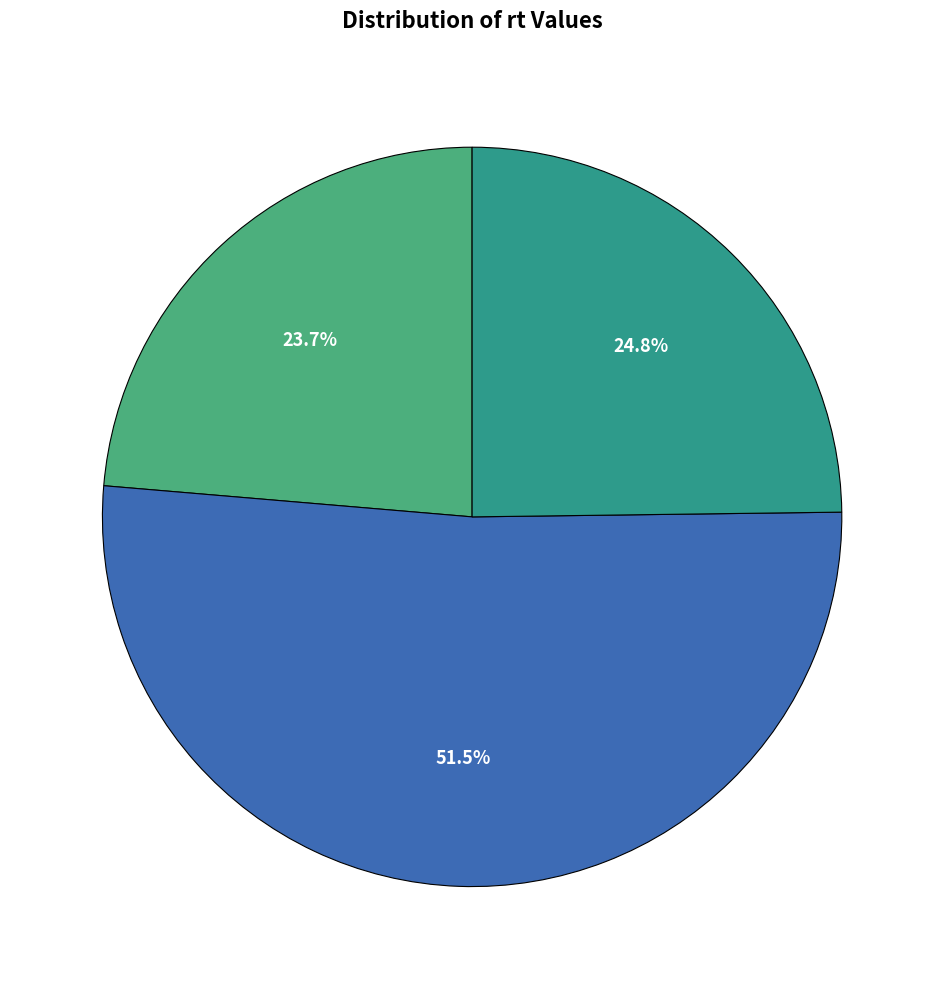

Which category has the smallest portion of the pie?

120366